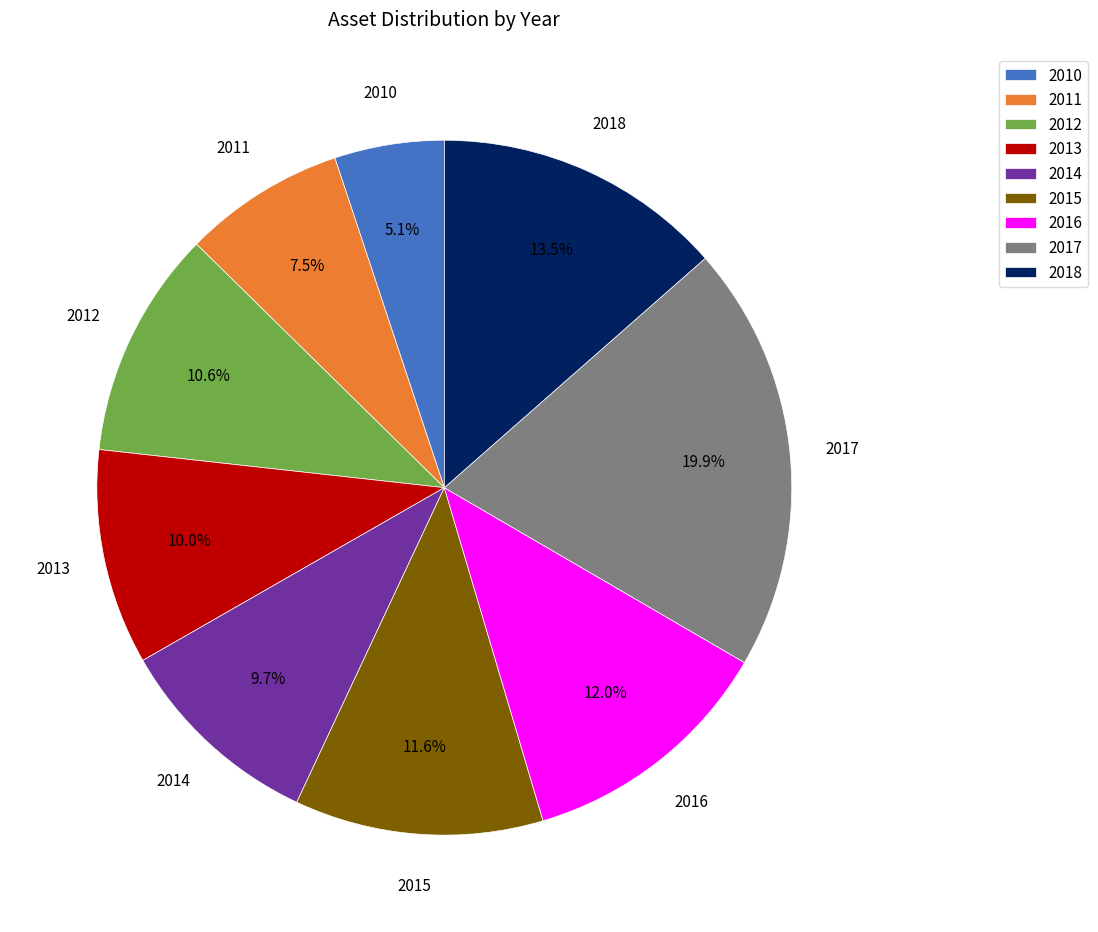

To the nearest percent, what is the difference between the largest and smallest slice percentages?

15%